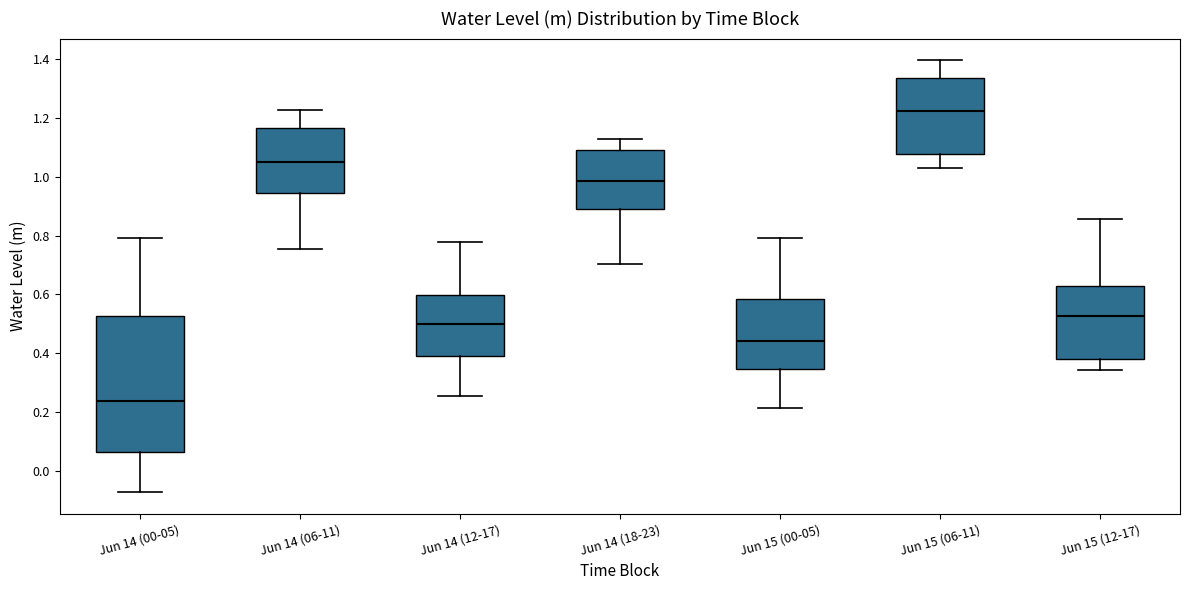

Which box has the highest median line?

Jun 15 (06-11)